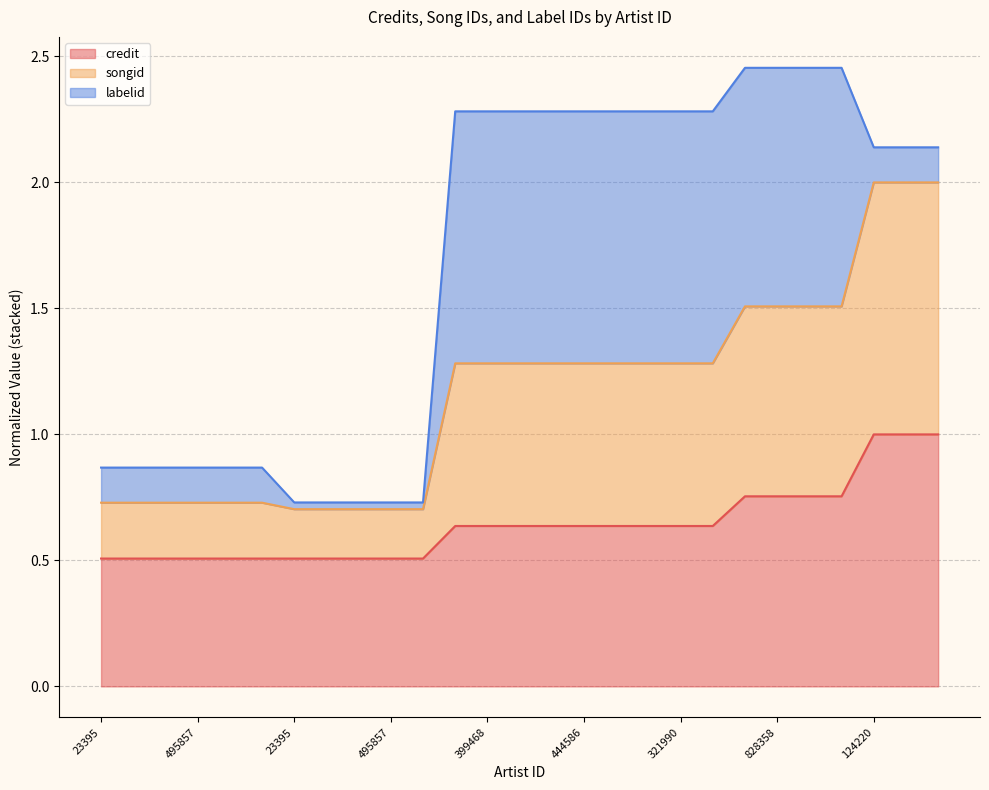

True or false: credit and songid intersect in this chart.

False